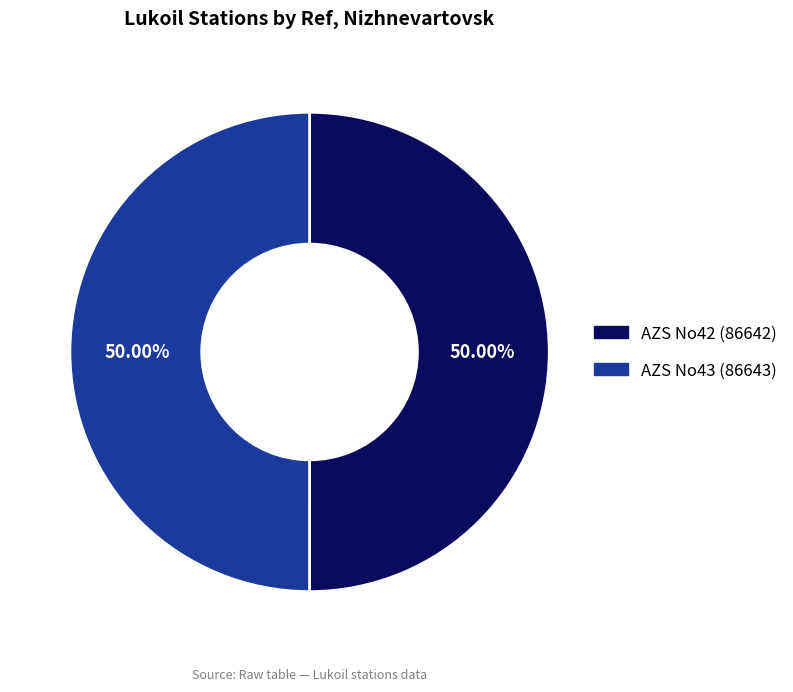

The AZS No42 (86642) slice represents 37% of the pie. True or false?

False